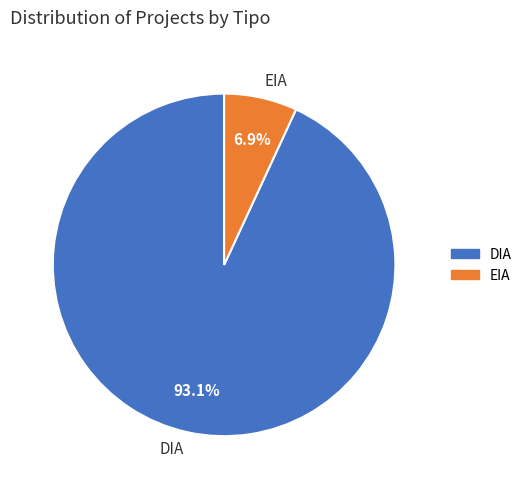

Is it true that EIA is 1% of the pie?

False